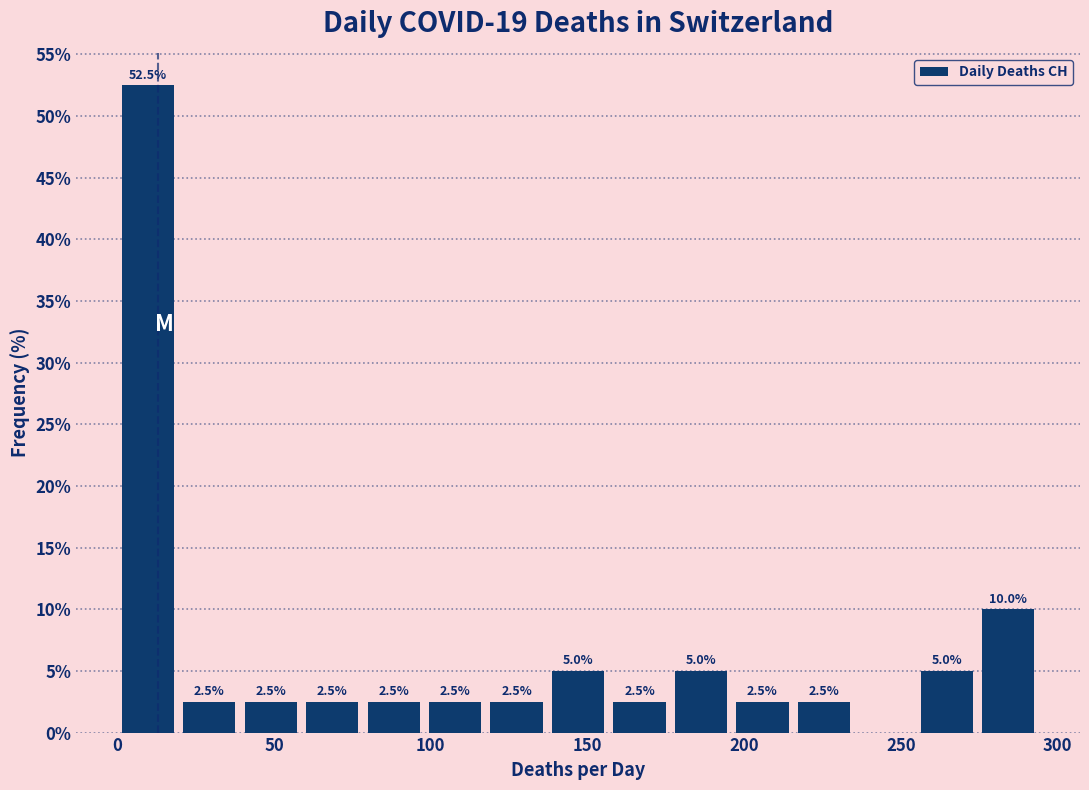

Around what value on the x-axis is the tallest bar? Give the approximate position of its centre, as read against the axis.

10